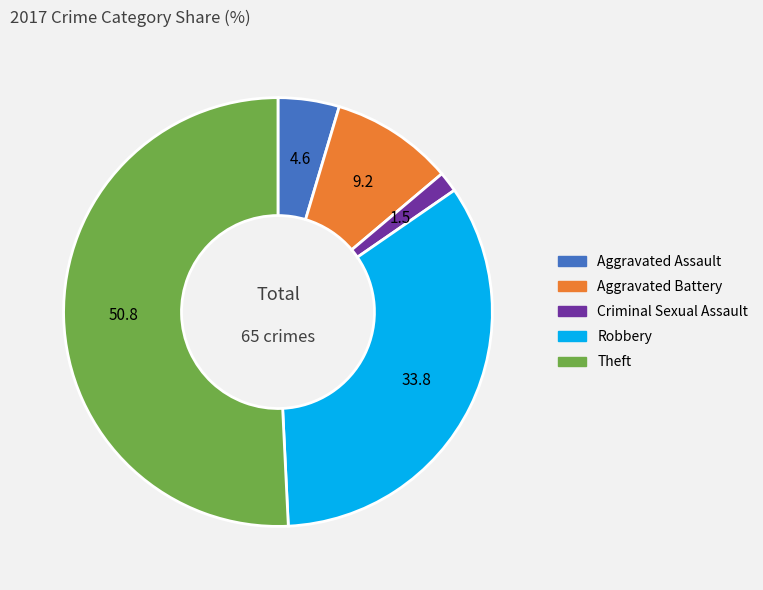

How many slices are in this pie chart?

5